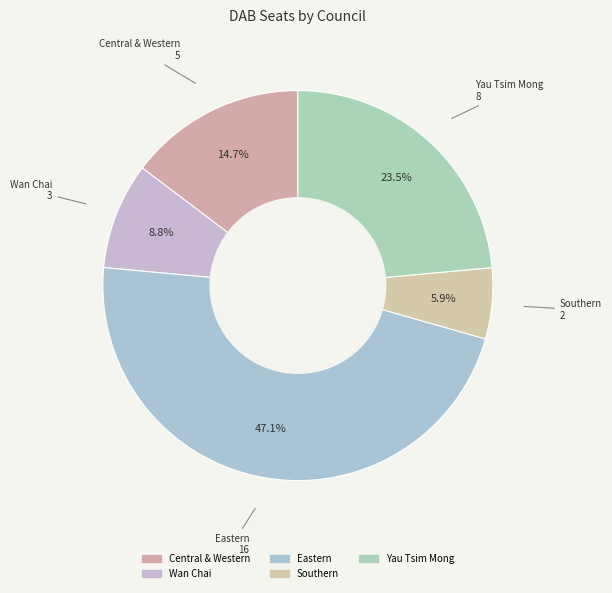

Does Yau Tsim Mong account for over 50% of the chart?

No